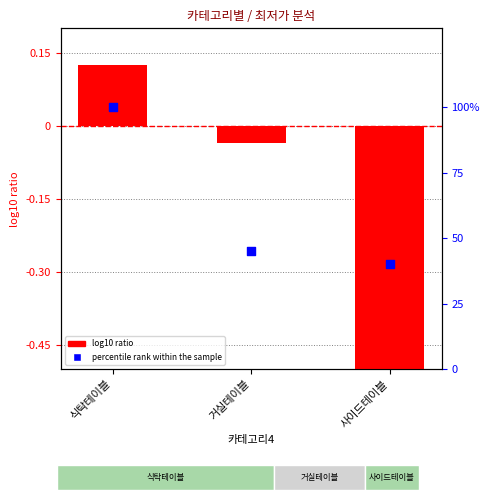

Is the value of log10 ratio at 거실테이블 greater than the value of percentile rank within the sample at 거실테이블?

No